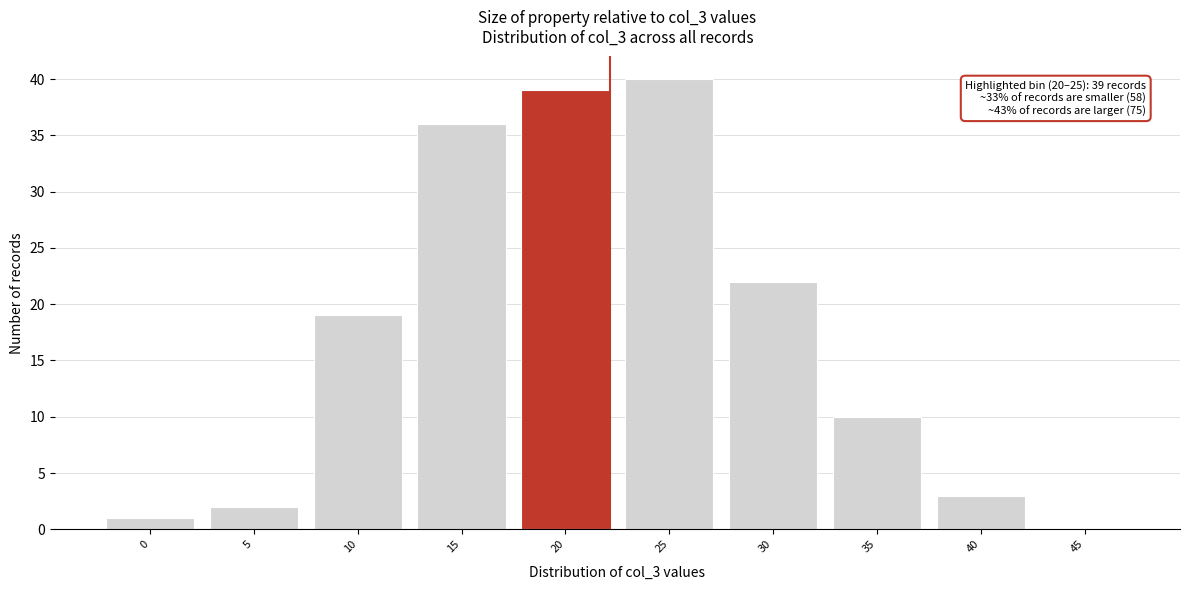

Reading left to right, what are all the values shown in this chart?

0=1	5=2	10=19	15=36	20=39	25=40	30=22	35=10	40=3	45=0